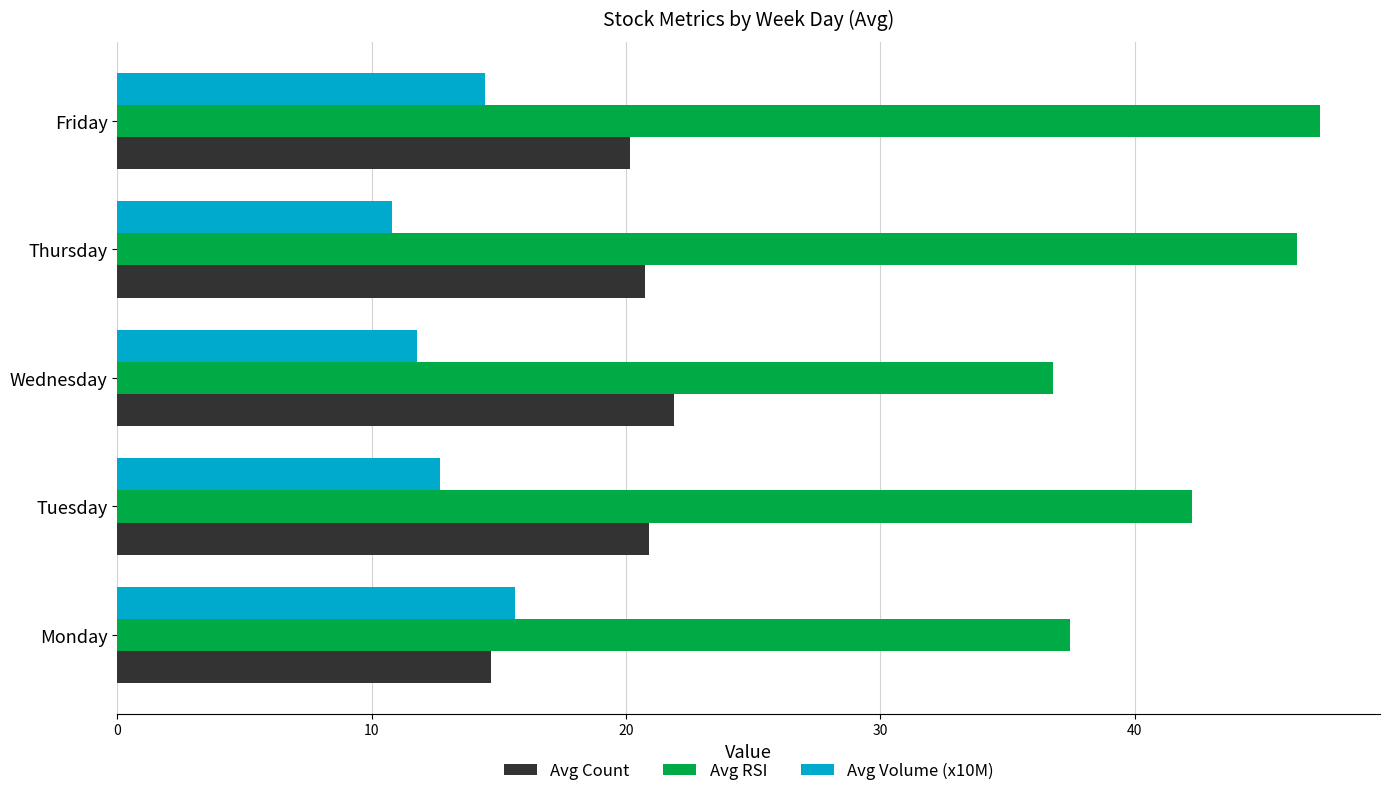

Is the value of Avg RSI at Friday greater than the value of Avg Count at Thursday?

Yes